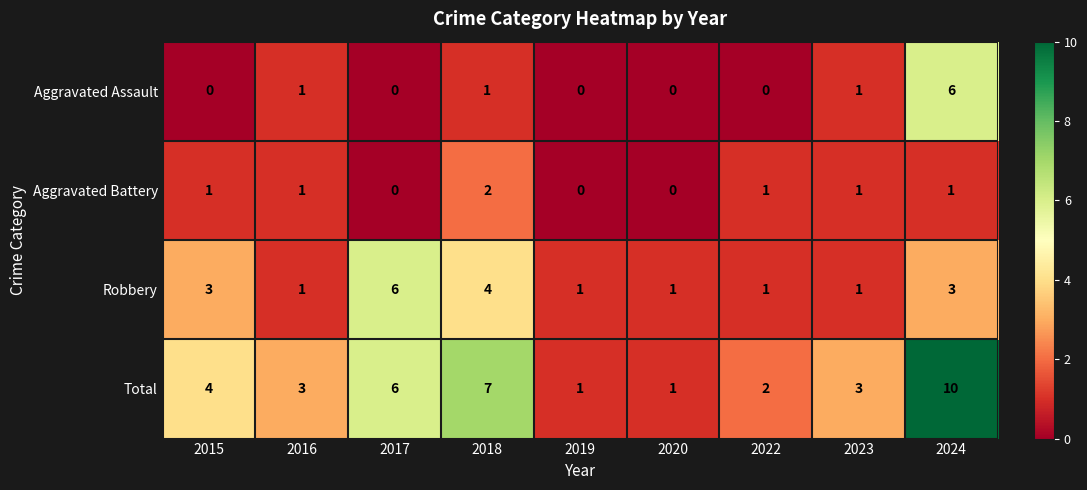

What is the total value across all series at 2019?

2